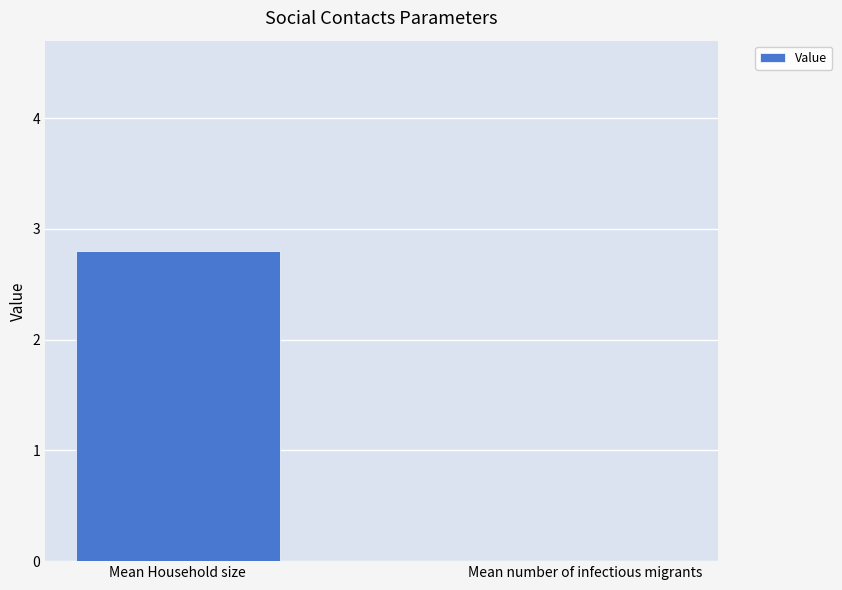

At which category does the chart reach its peak across all series?

Mean Household size